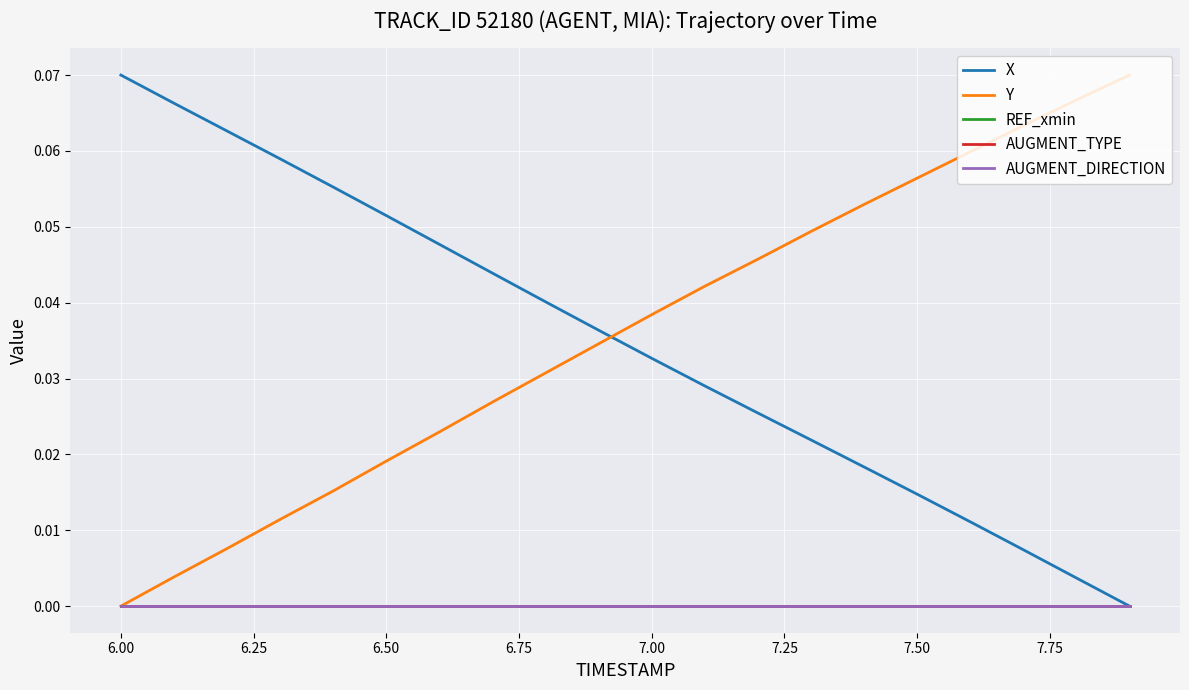

How many lines are shown in the chart?

5